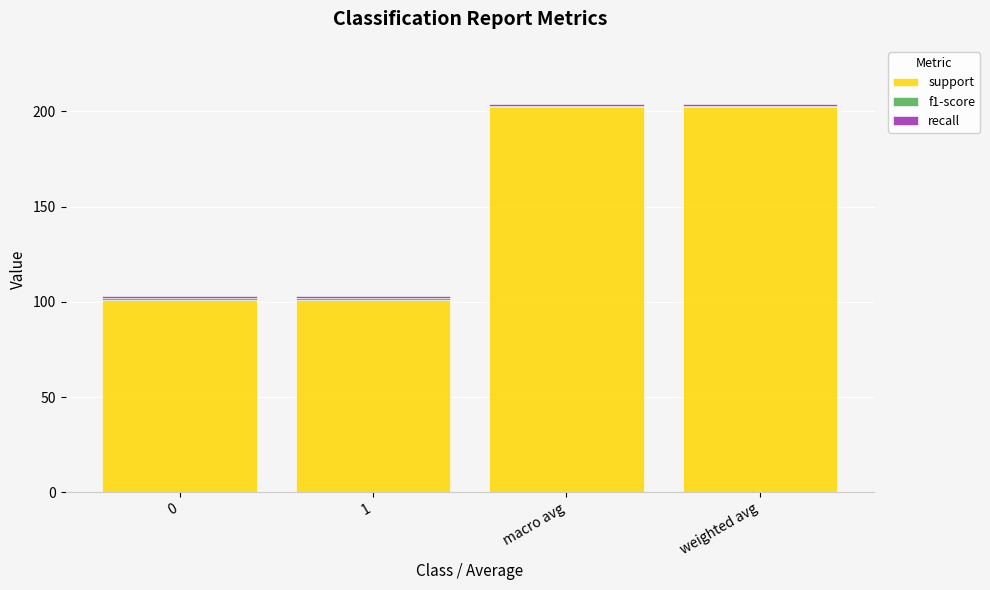

Is it true that support equals 58.2 at 0?

False